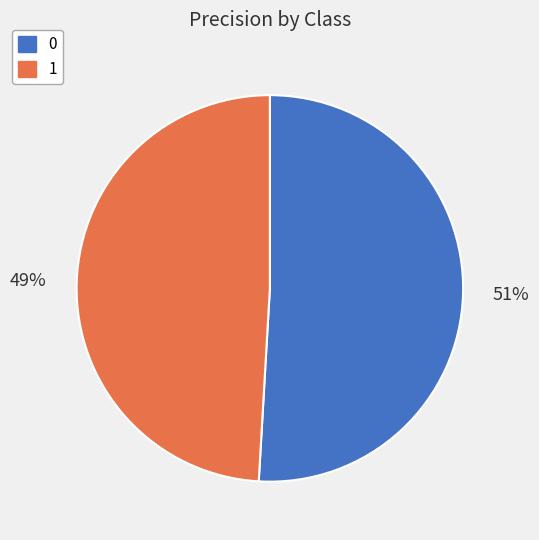

To the nearest percent, what is the difference between the largest and smallest slice percentages?

2%